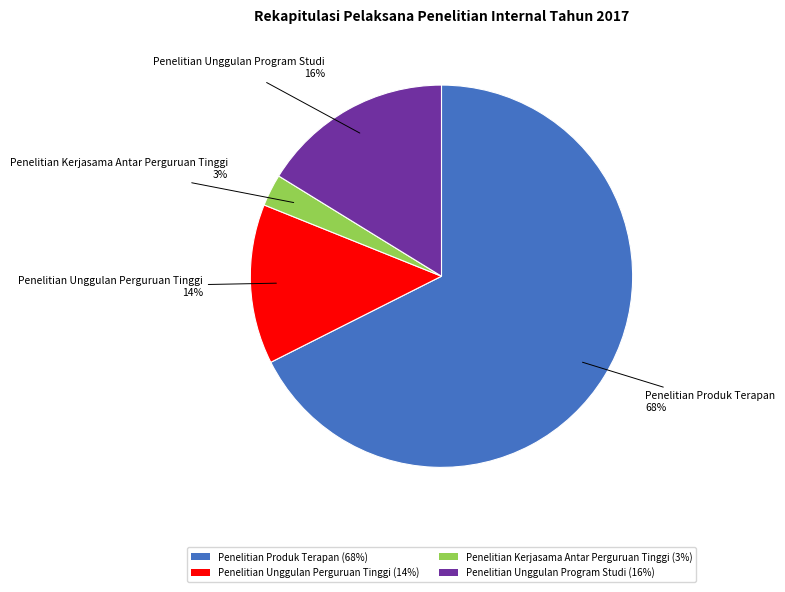

Which category has the biggest portion of the pie?

Penelitian Produk Terapan